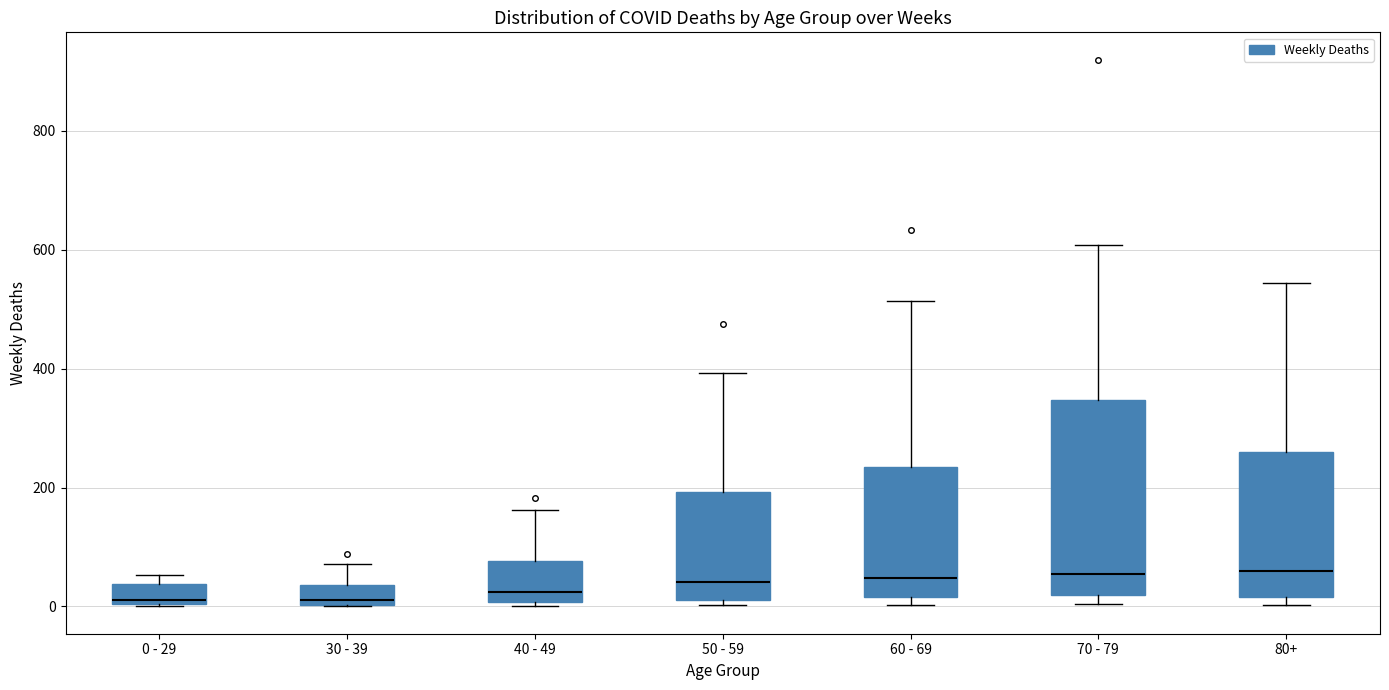

Comparing the boxes themselves (not the whiskers), which one is the tallest?

70 - 79